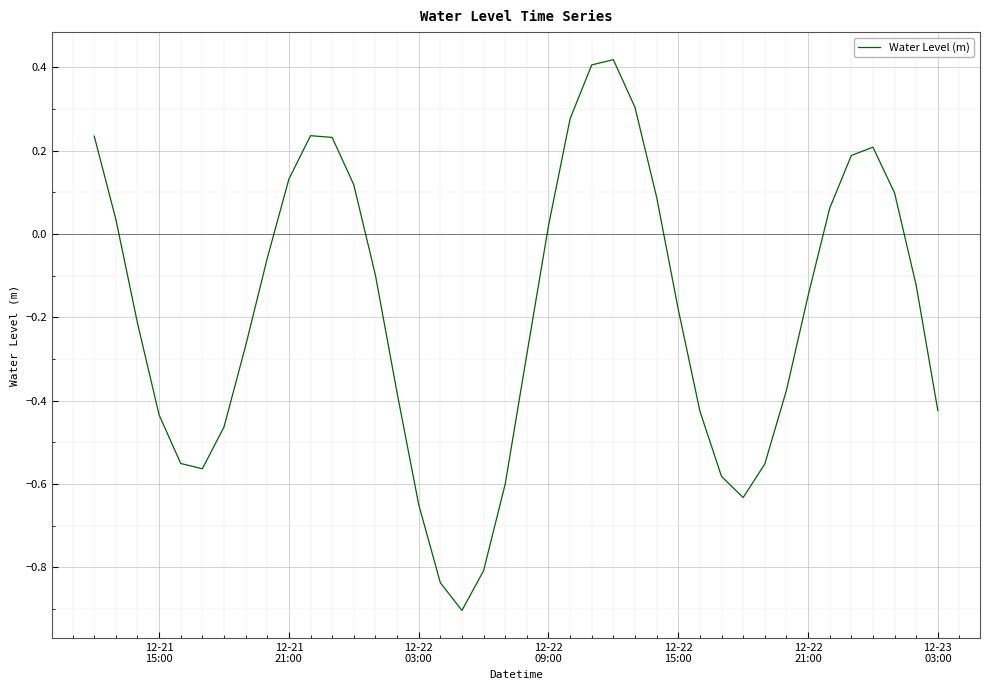

What is the difference between the maximum and minimum values?

1.3